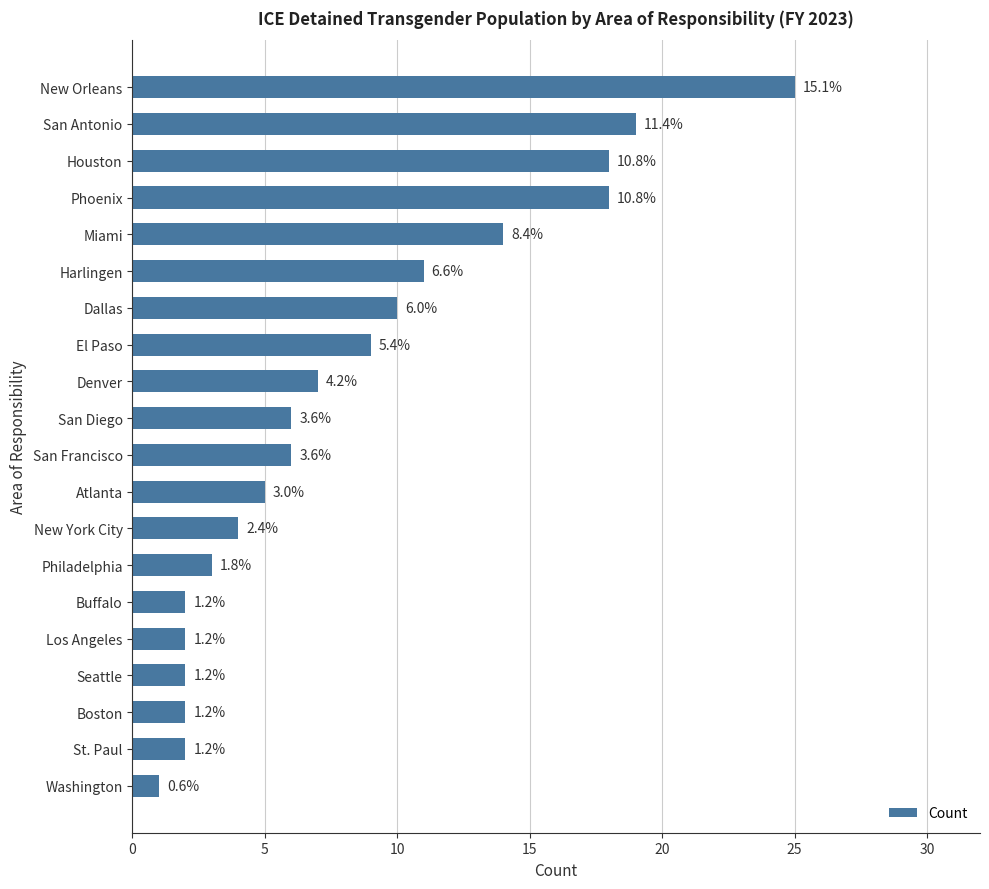

Does the chart contain any negative values?

No